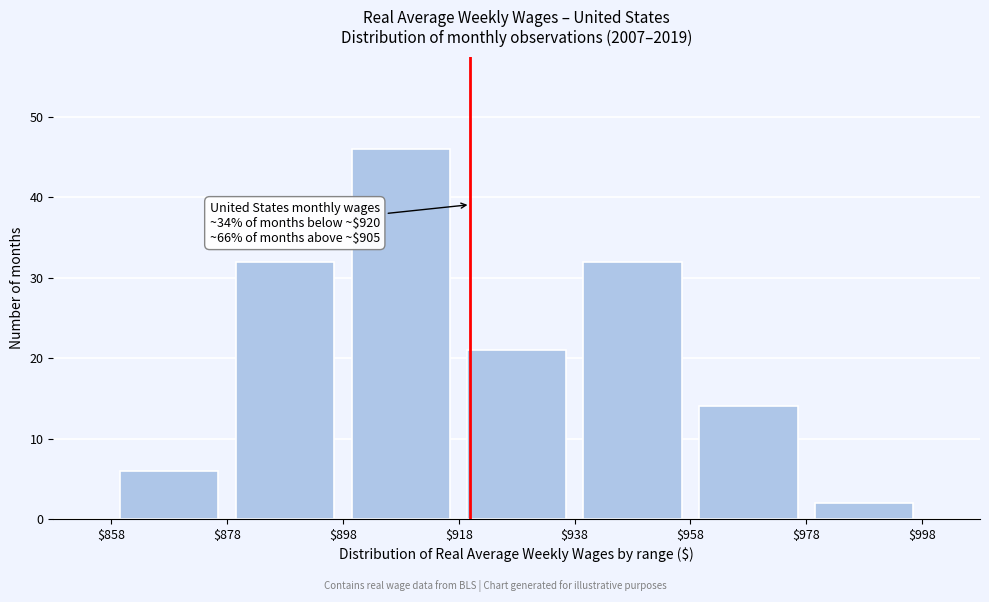

Which range on the x-axis has the tallest bar?

$898 to $918